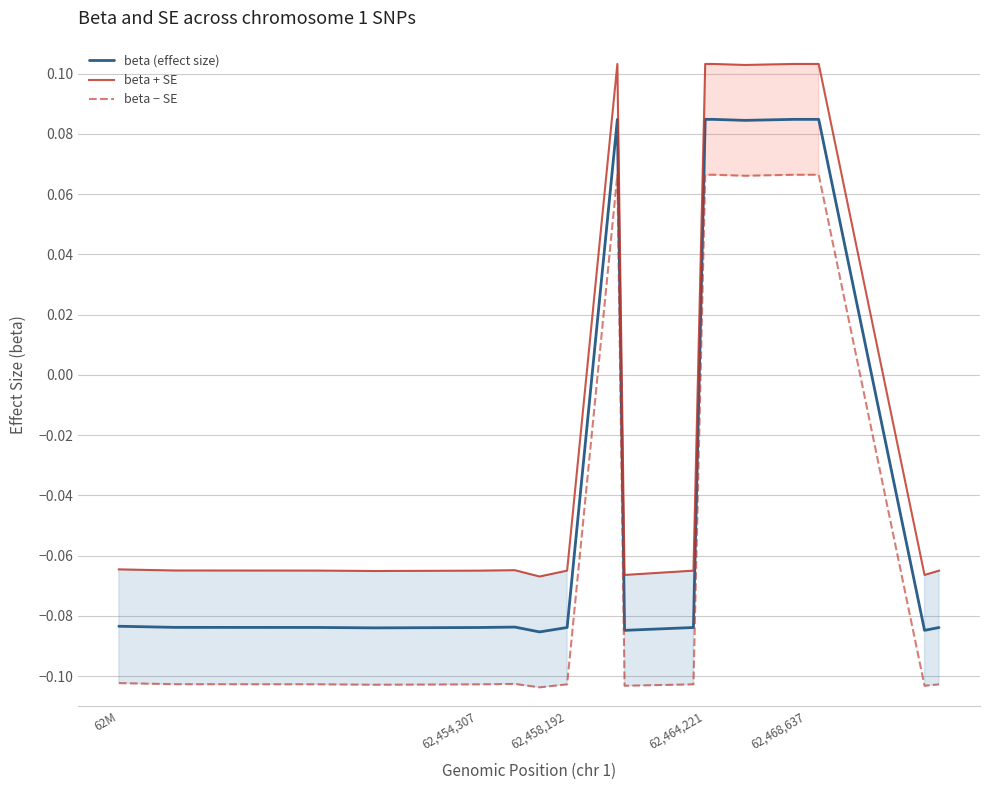

True or false: beta + SE and beta (effect size) intersect in this chart.

False